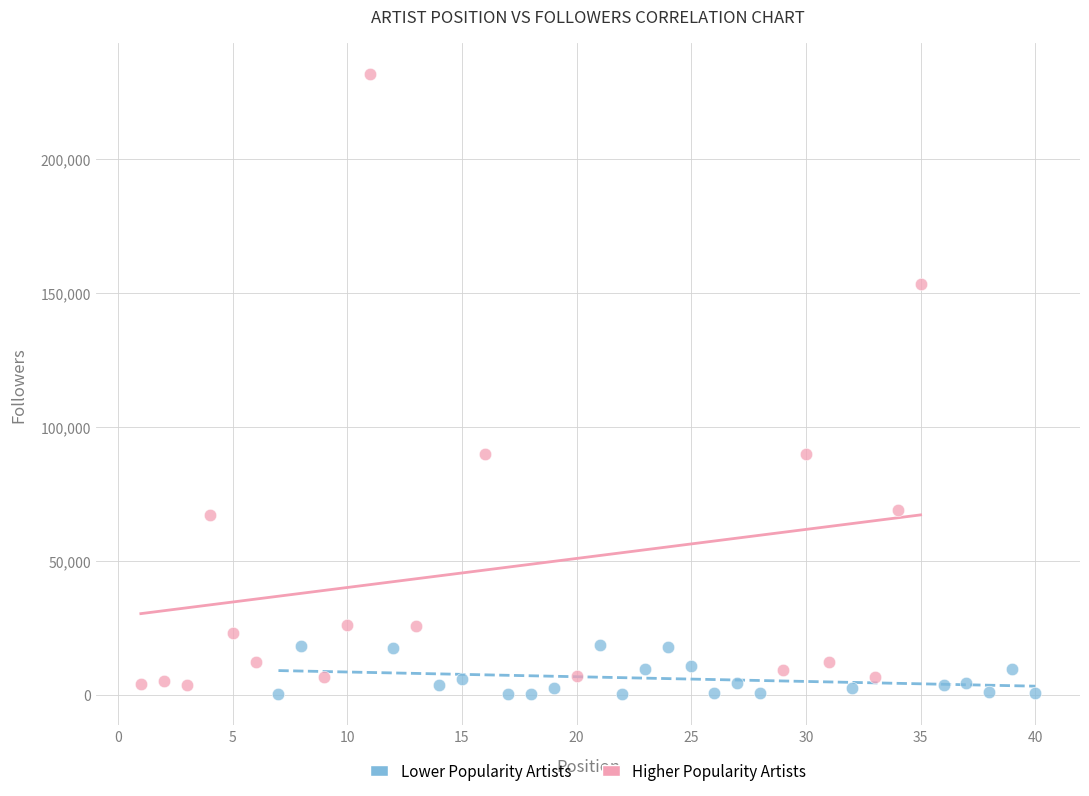

Which series reaches the minimum Y coordinate?

Lower Popularity Artists